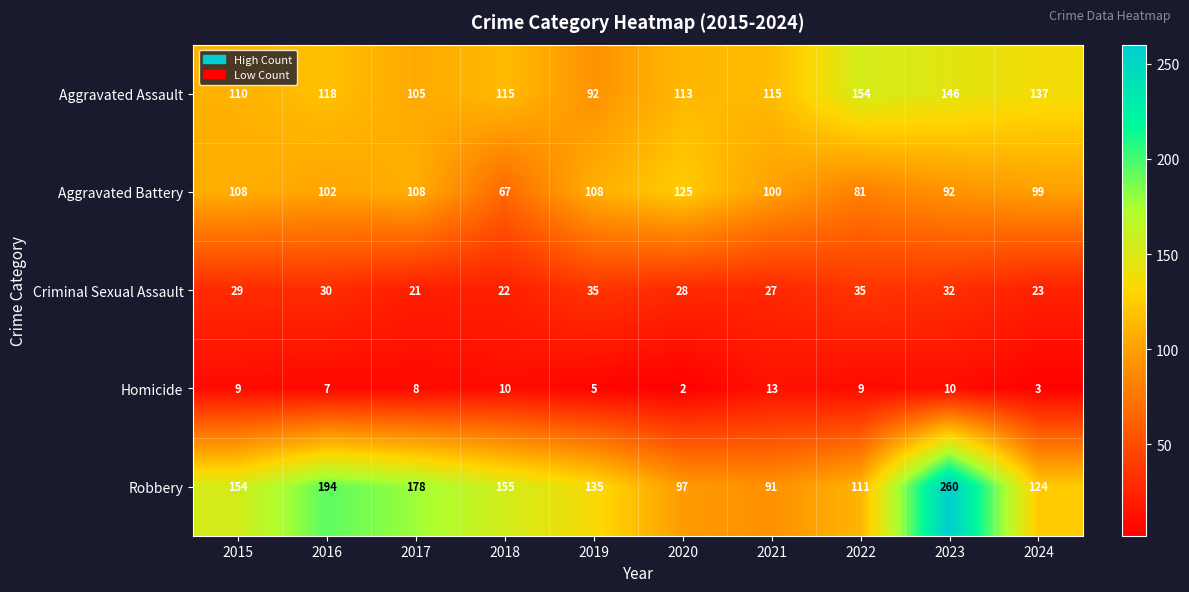

What value does the Aggravated Assault series have at 2021, to the nearest 10?

120